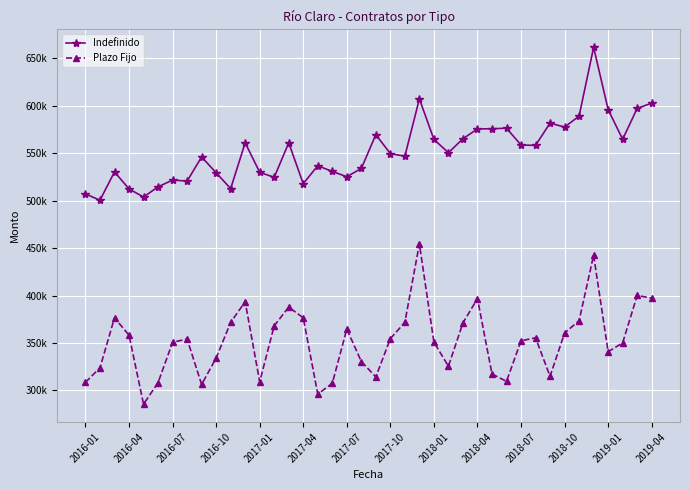

Reading right to left, transcribe all the data shown in this chart.

Indefinido: 602800	597242	564696	596080	661608	589127	577531	581774	558270	558665	576374	575806	575608	565302	550577	564566	607257	546919	549571	569600	533921	525302	530799	536848	517917	560937	524612	529931	560986	512721	529448	546060	520615	521756	514583	503865	512374	530365	500502	507129
Plazo Fijo: 397326	400135	350197	340780	442550	373533	360602	314930	355521	352359	309639	317412	396818	371280	325555	350882	454459	371877	354626	314283	330539	364702	307493	296237	376568	387838	368170	309170	393569	371755	334105	306349	354275	350745	308320	285578	358270	376632	323917	308594